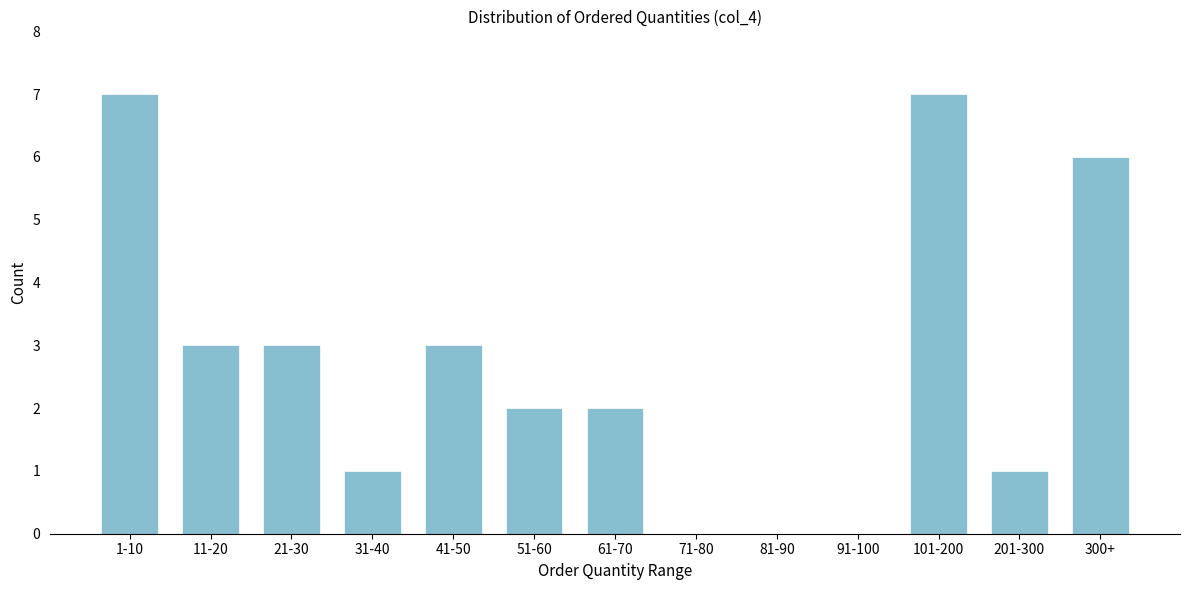

Reading right to left, what are all the values shown in this chart?

300+=6	201-300=1	101-200=7	91-100=0	81-90=0	71-80=0	61-70=2	51-60=2	41-50=3	31-40=1	21-30=3	11-20=3	1-10=7